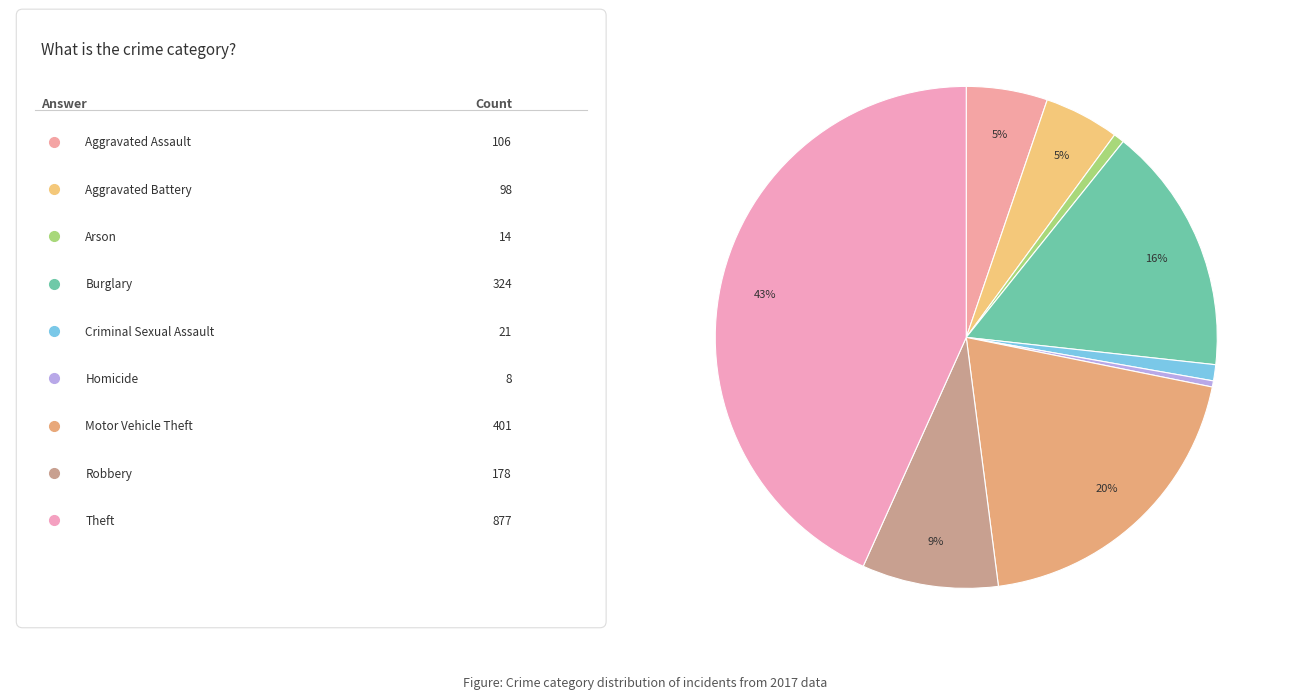

How many segments does this pie chart have?

9